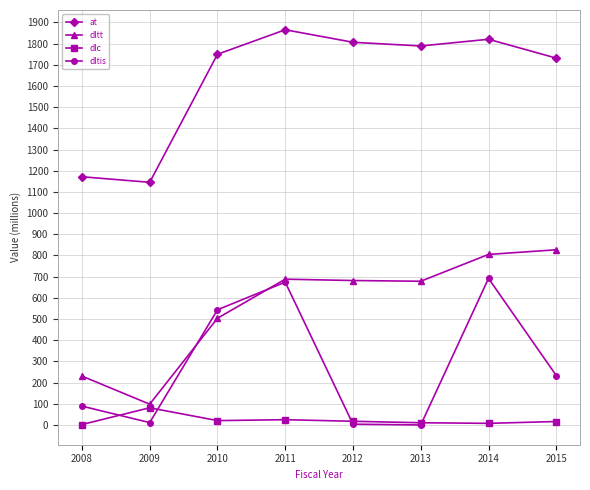

What is the maximum value shown in the chart?

1865.3